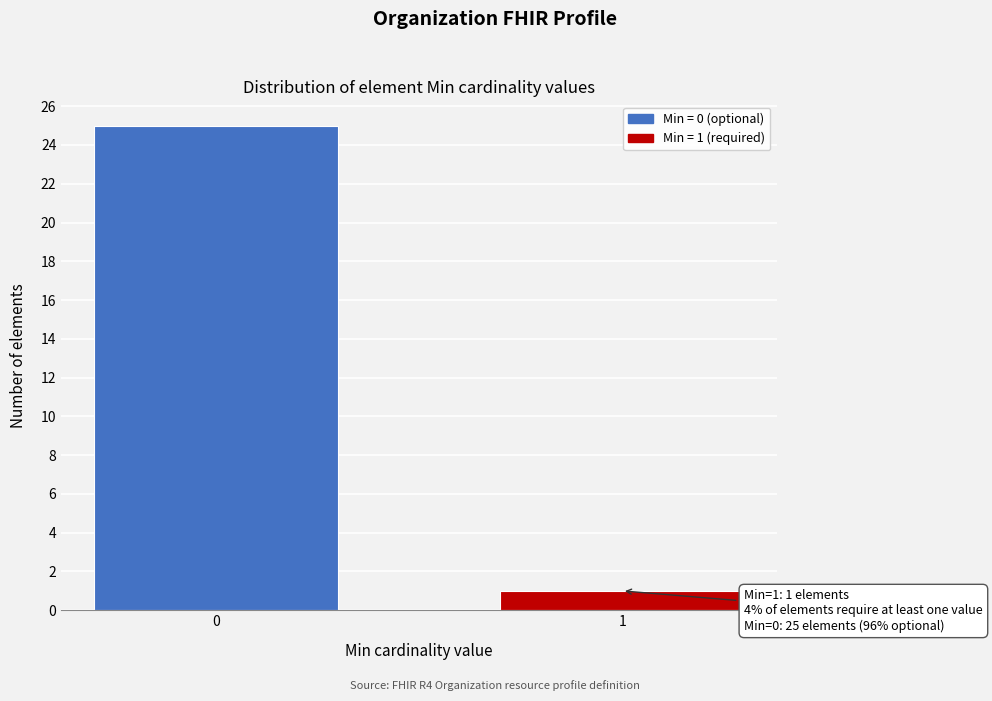

Reading left to right, what are all the values shown in this chart?

0=25	1=1